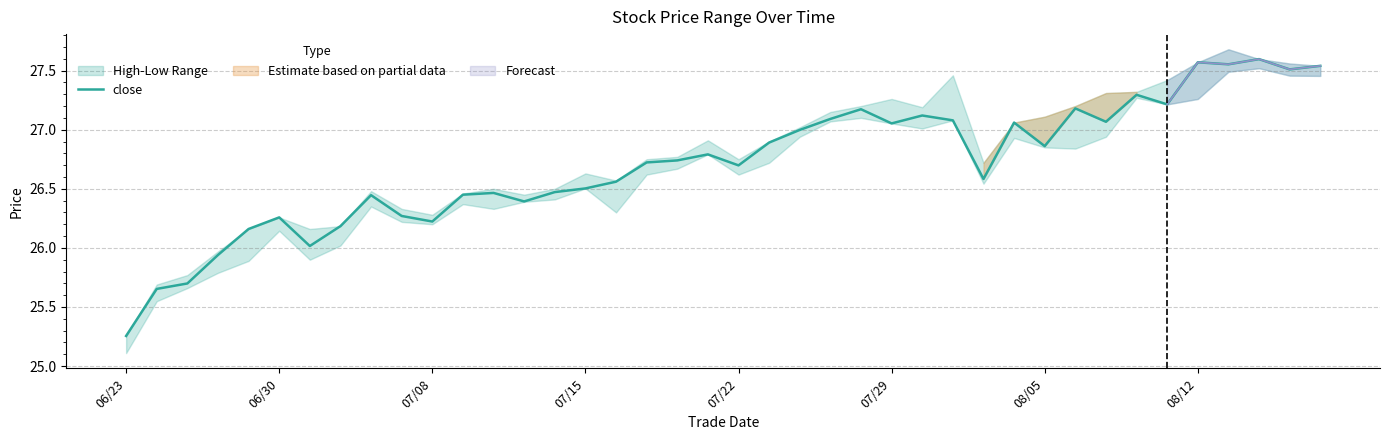

True or false: close has a value of 26.7 at 07/22.

True